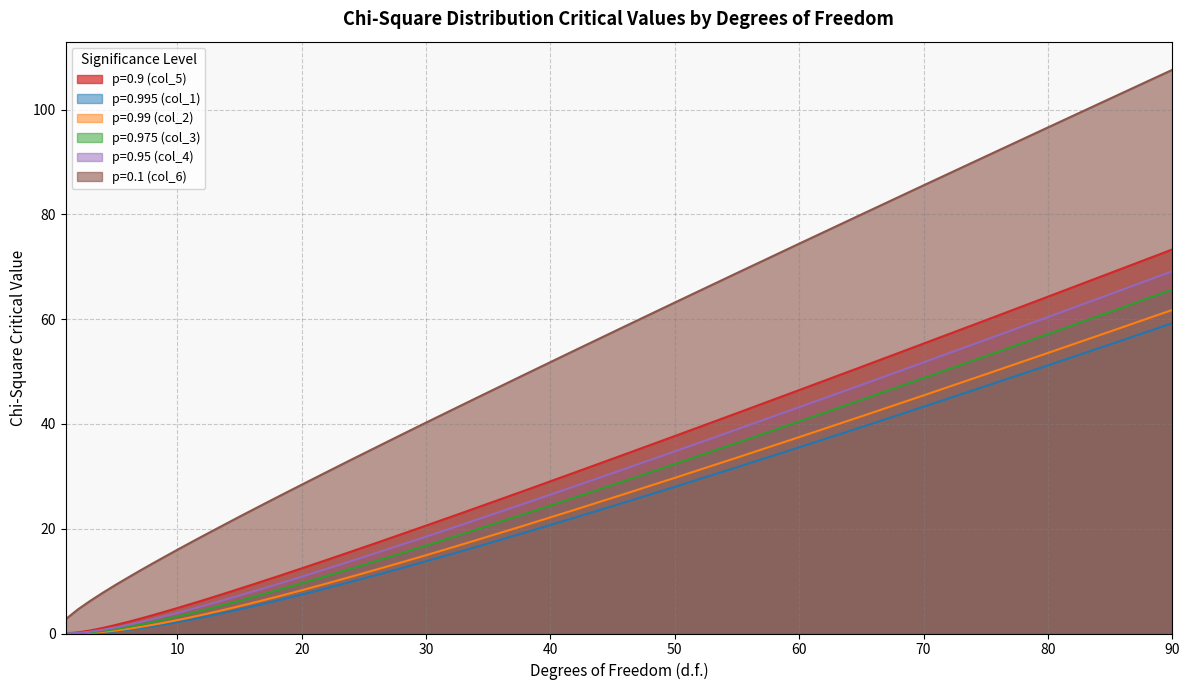

The p=0.9 (col_5) series shows 5.0 at 20. True or false?

False